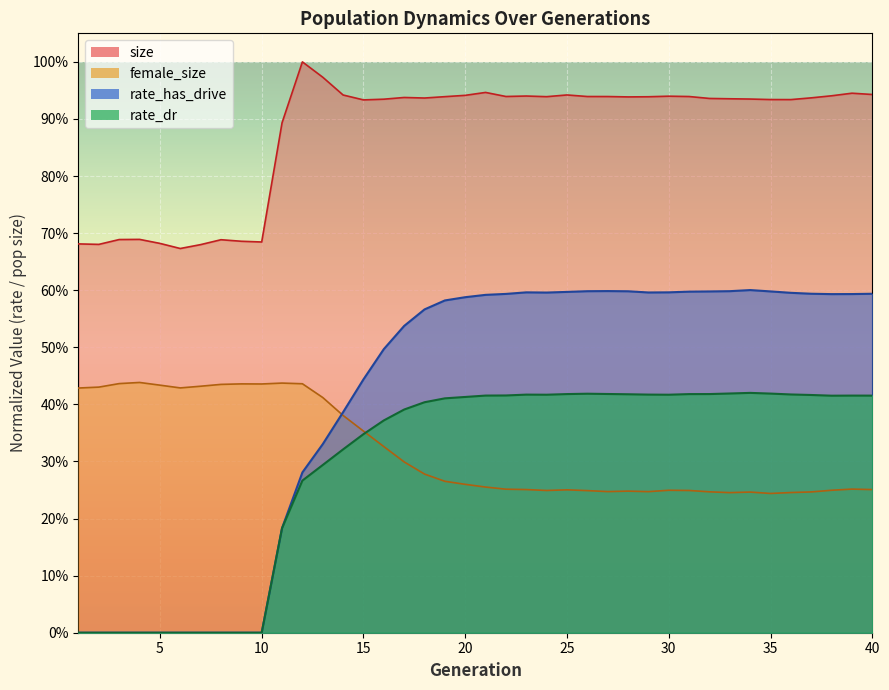

The value of rate_has_drive at 29 is 0.6. True or false?

True